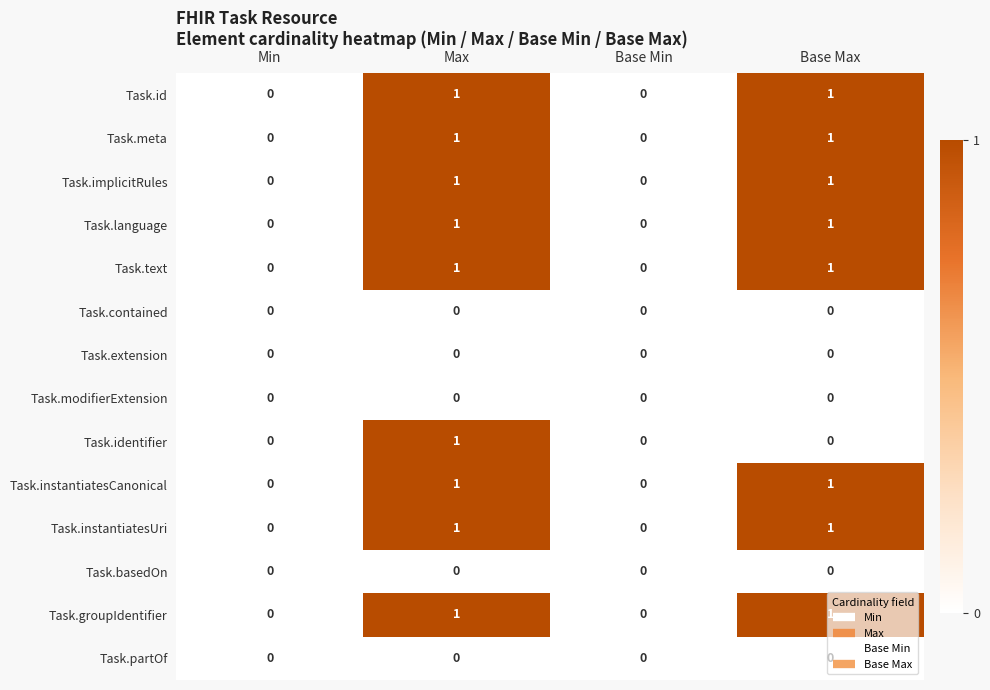

Is it true that Task.meta equals 0 at Base Max?

False